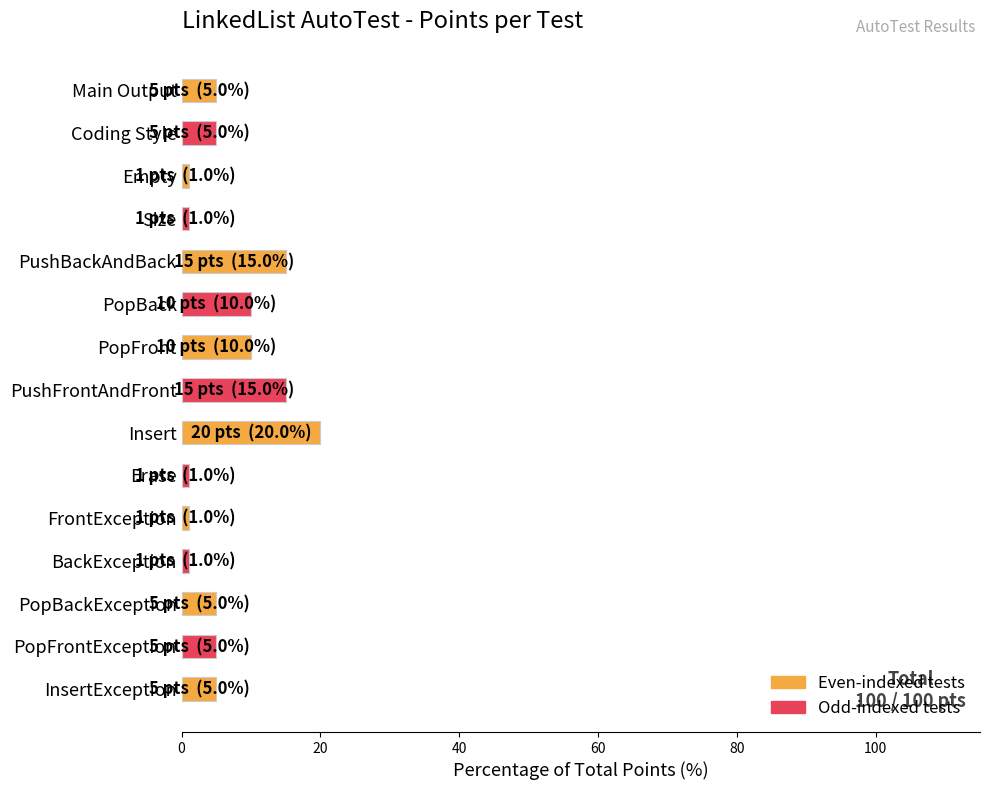

What is the difference between the second highest and second lowest values?

14